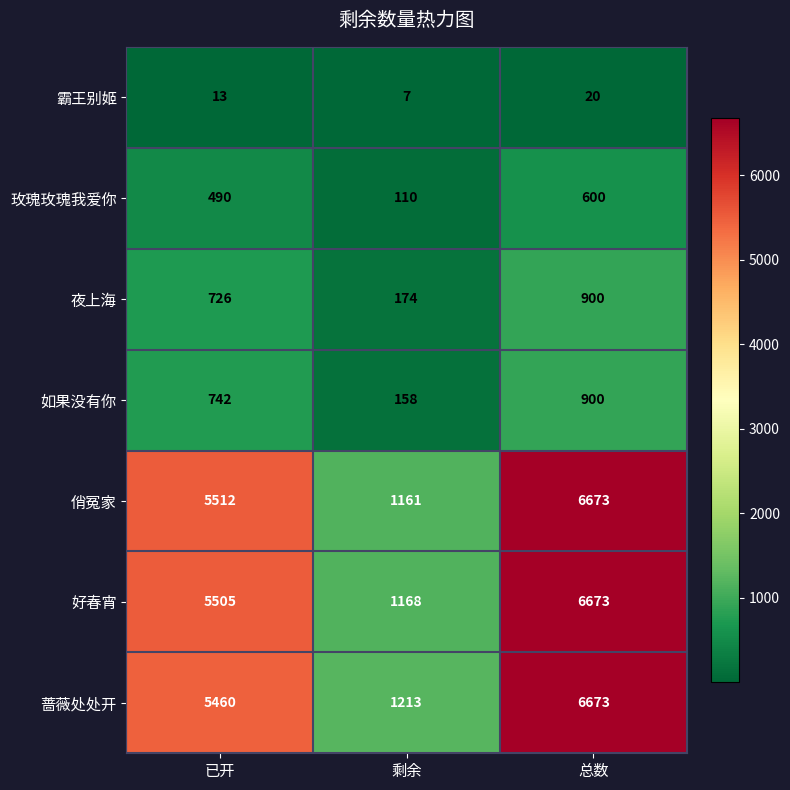

At which label is 如果没有你 closest to 529?

已开